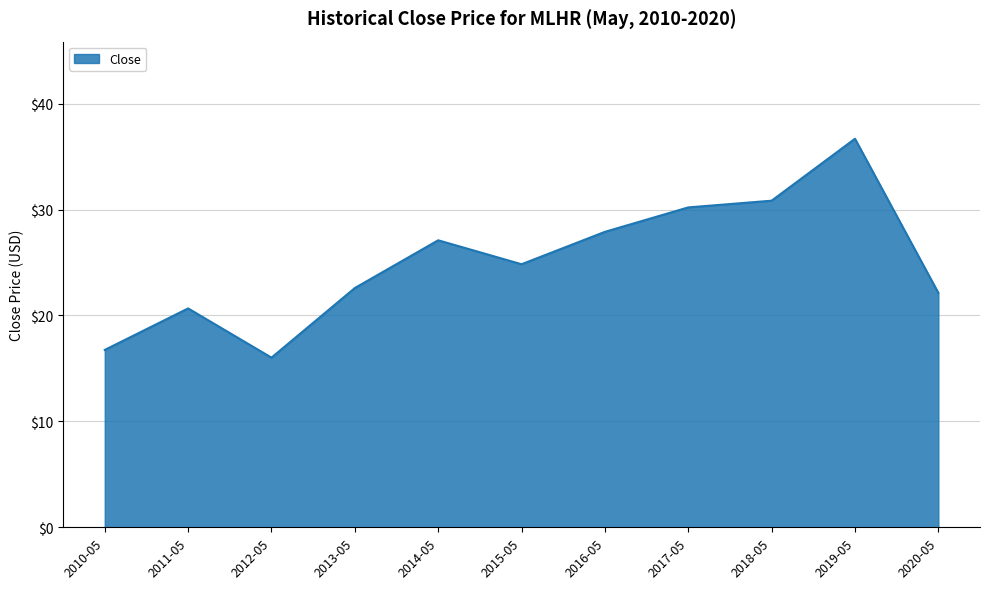

Does the chart display data point markers on the line(s)?

No